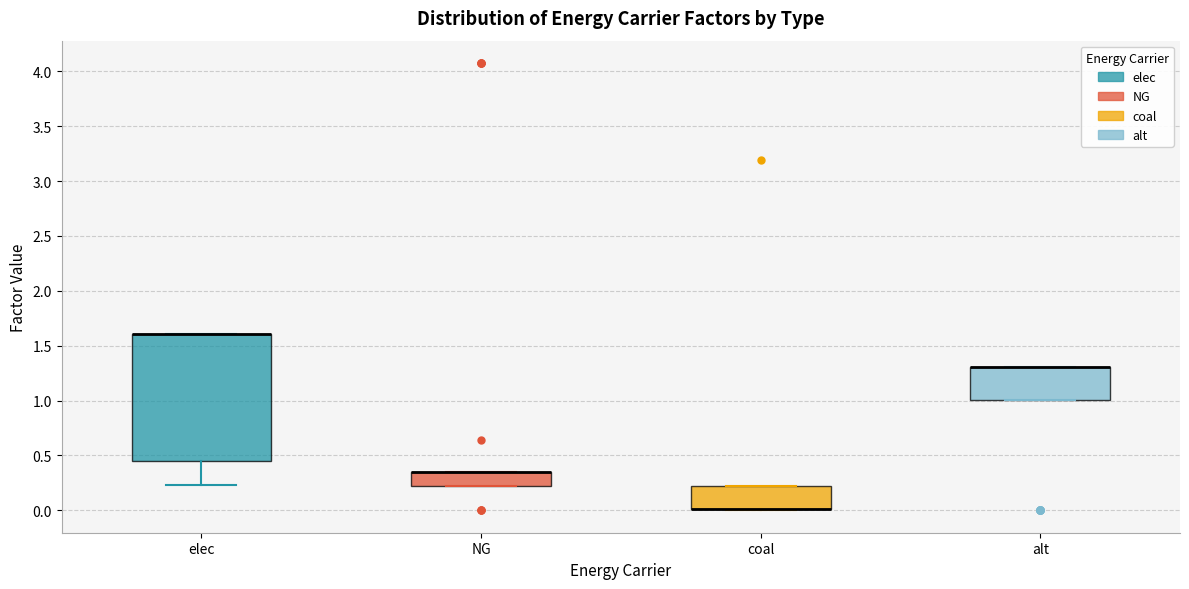

Comparing the boxes themselves (not the whiskers), which one is the tallest?

elec